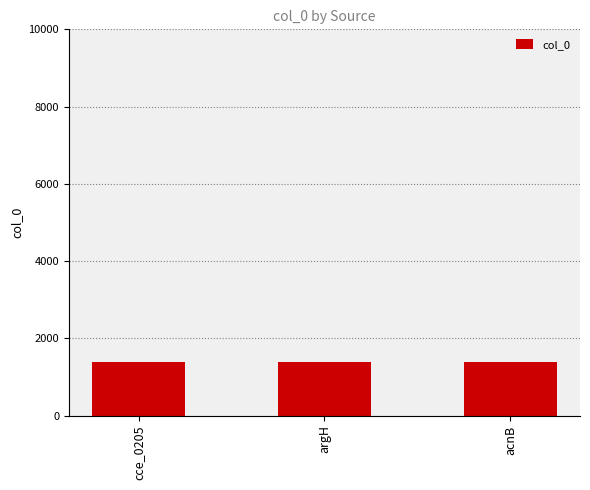

The value at argH is 1382. True or false?

True